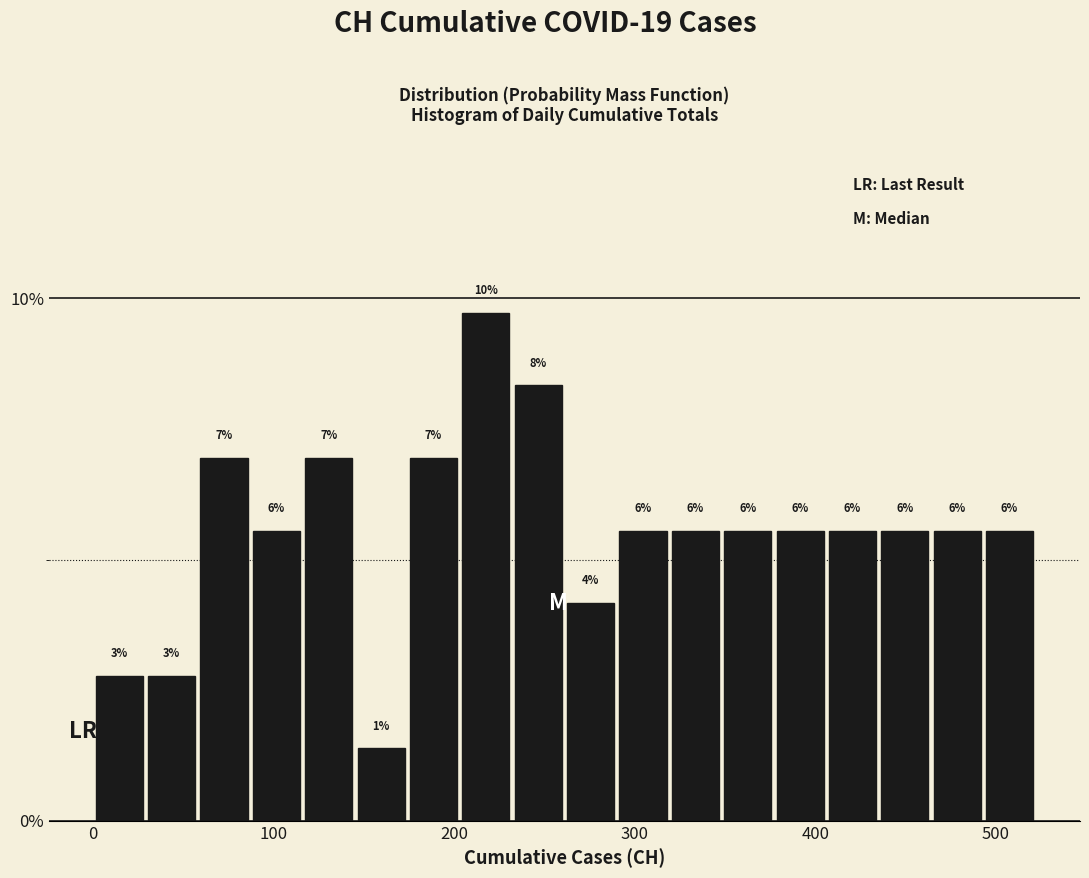

Read against the x-axis, roughly where is the centre of the tallest bar?

220